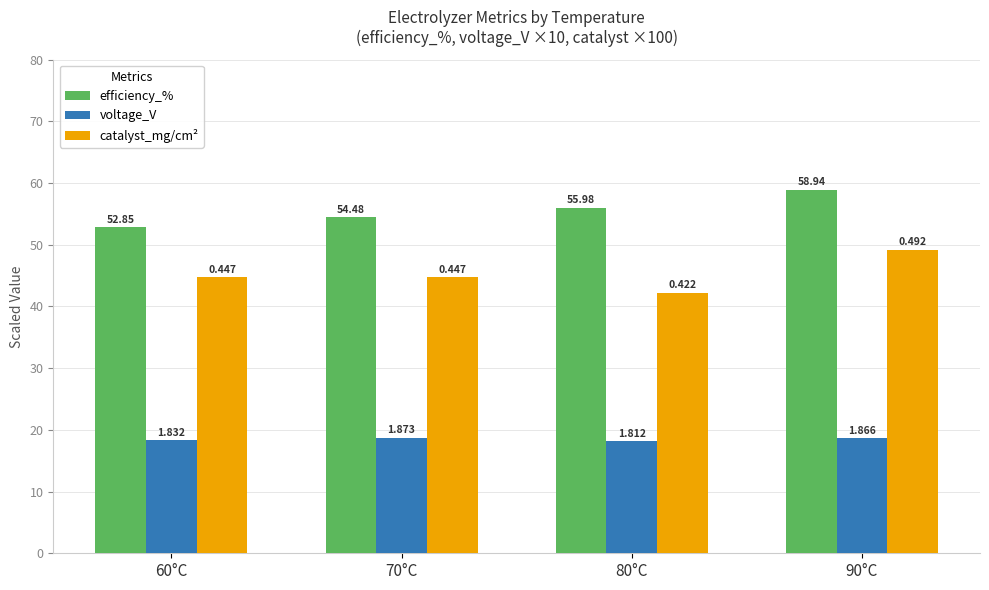

Reading left to right, transcribe all the data shown in this chart.

efficiency_%: 60°C=52.9	70°C=54.5	80°C=56.0	90°C=58.9
voltage_V: 60°C=18.3	70°C=18.7	80°C=18.1	90°C=18.7
catalyst_mg/cm²: 60°C=44.7	70°C=44.7	80°C=42.2	90°C=49.2